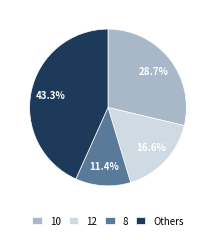

What is the smallest slice in the pie chart?

8